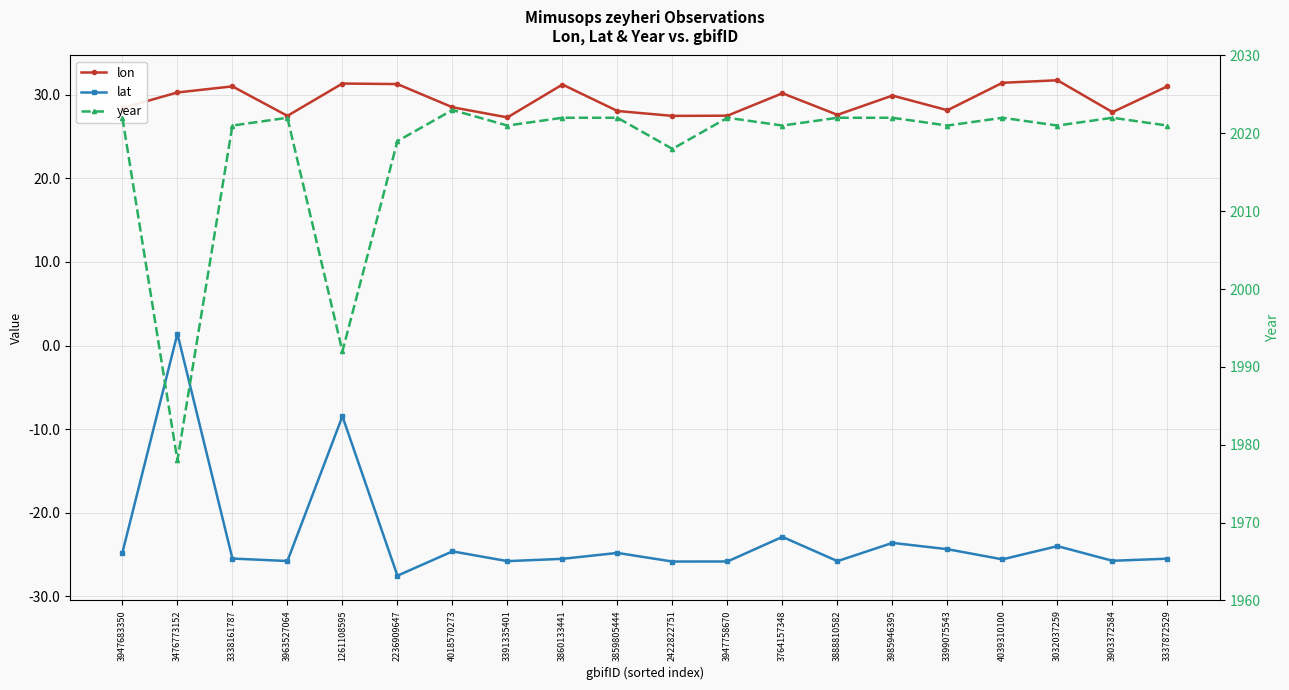

Does the chart display data point markers on the line(s)?

Yes